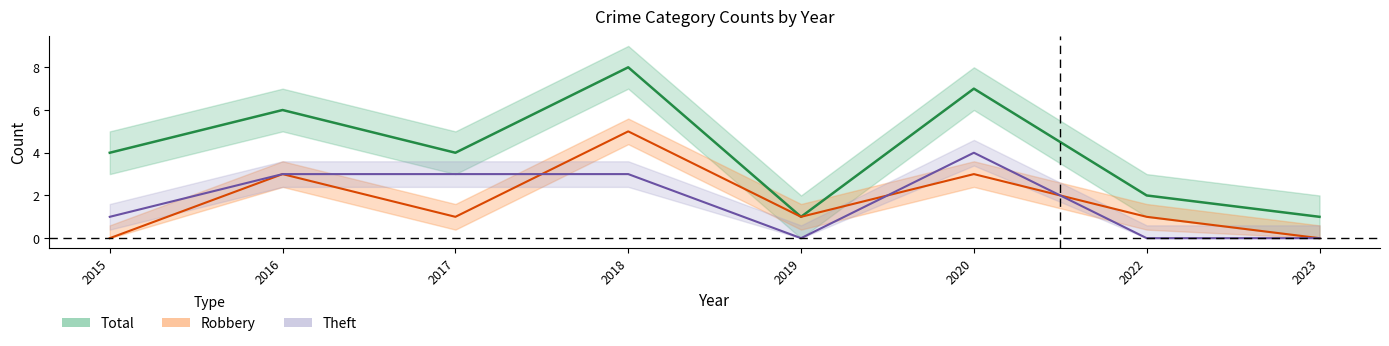

What are all the series names shown in the legend?

Robbery, Theft, Total